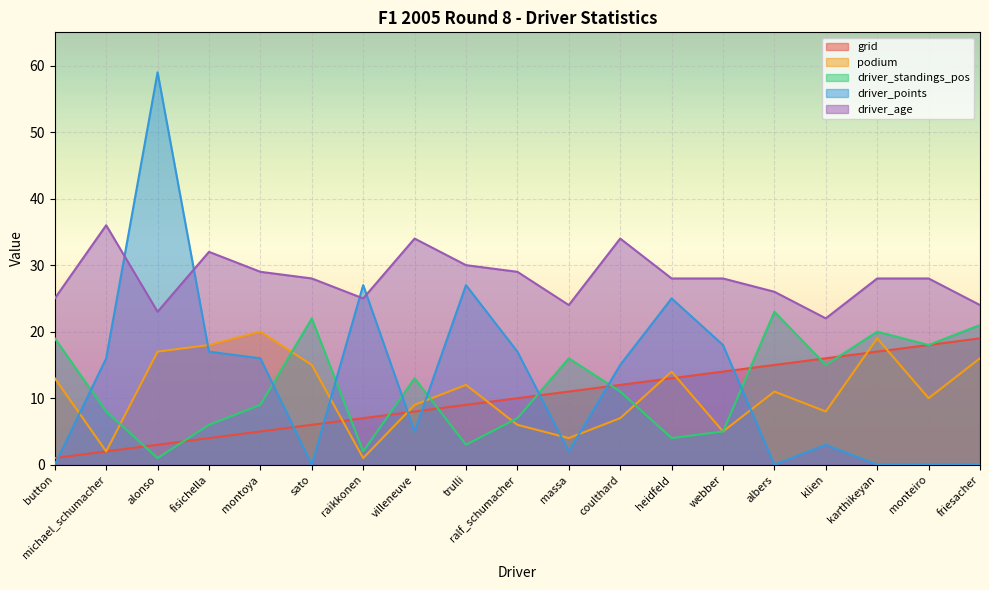

What is the label of the 17th point from the right?

alonso